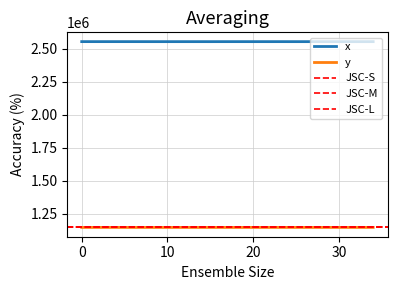

Does the chart have visible grid lines?

Yes